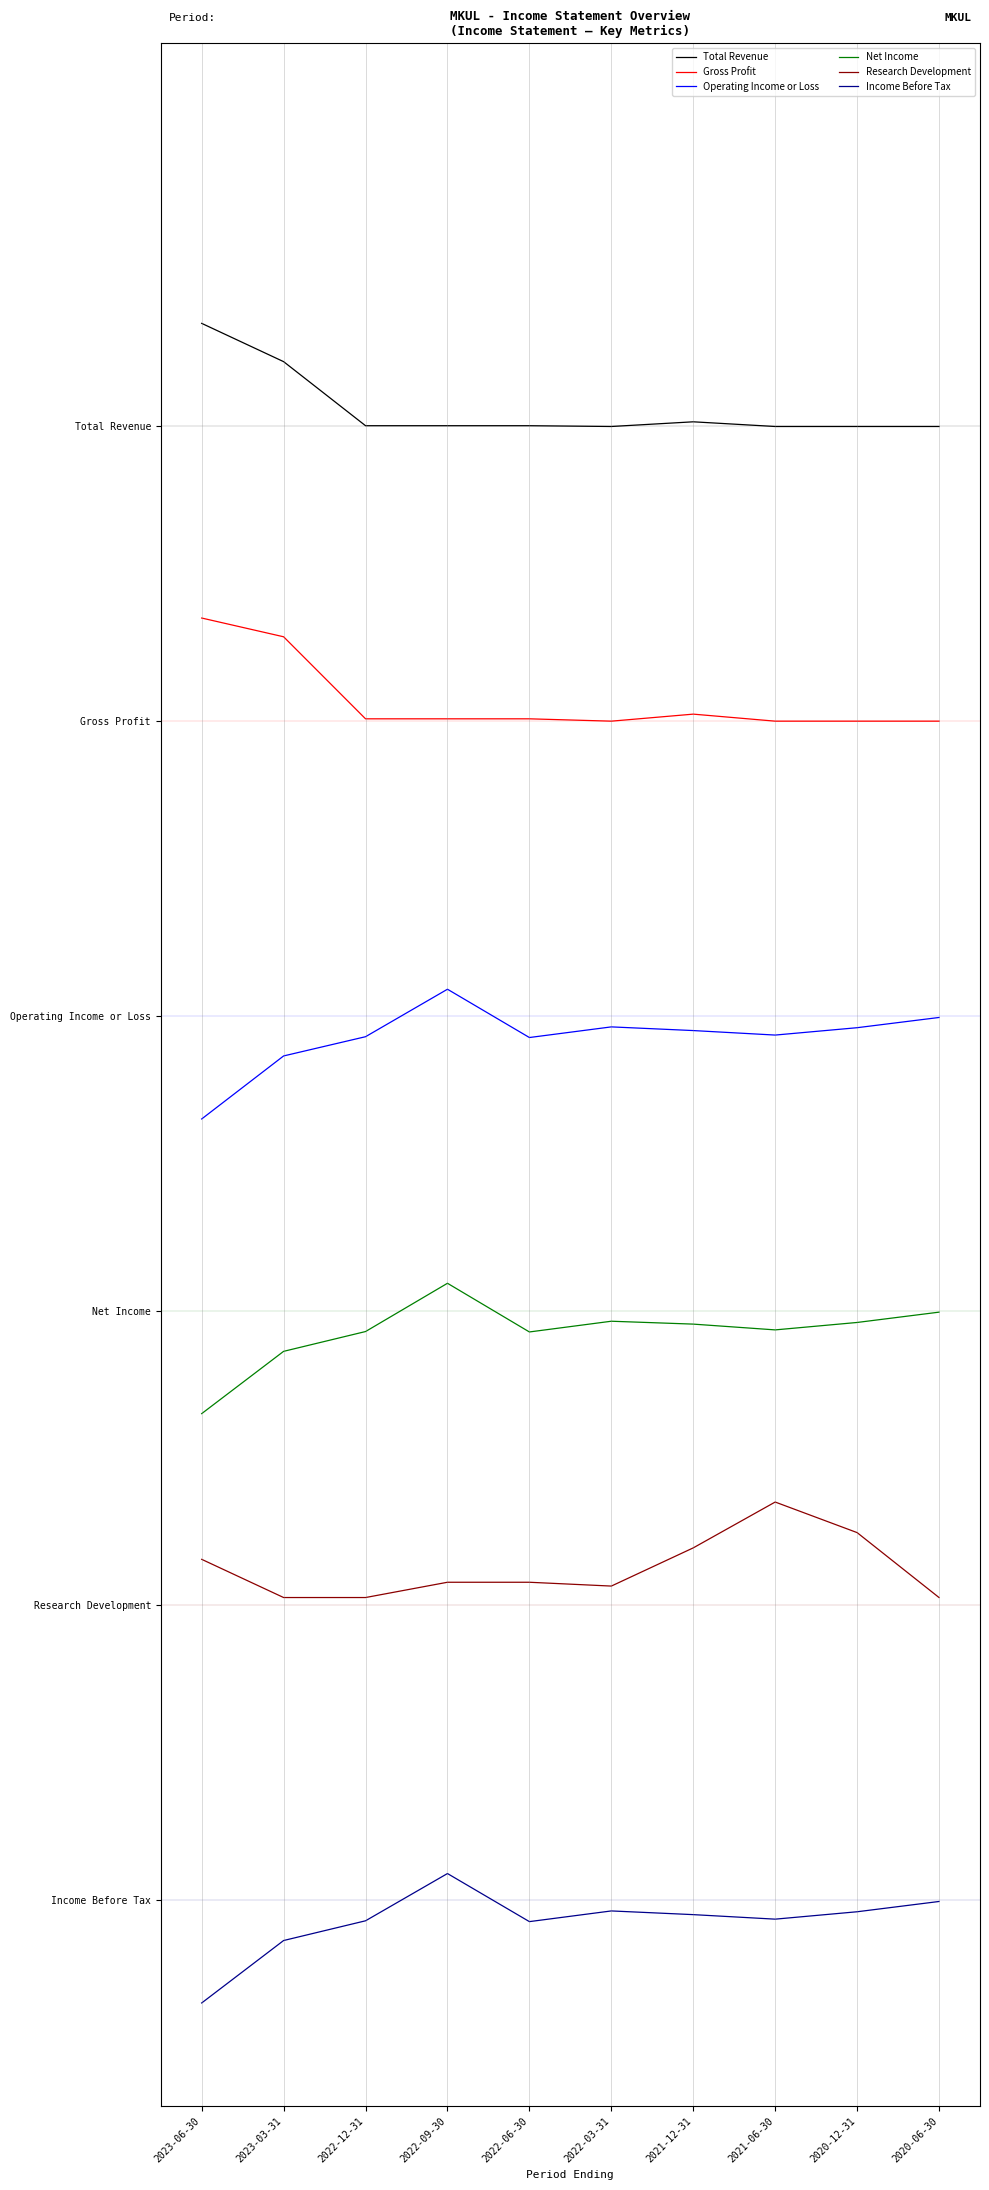

What is the label of the 10th point from the right?

2023-06-30